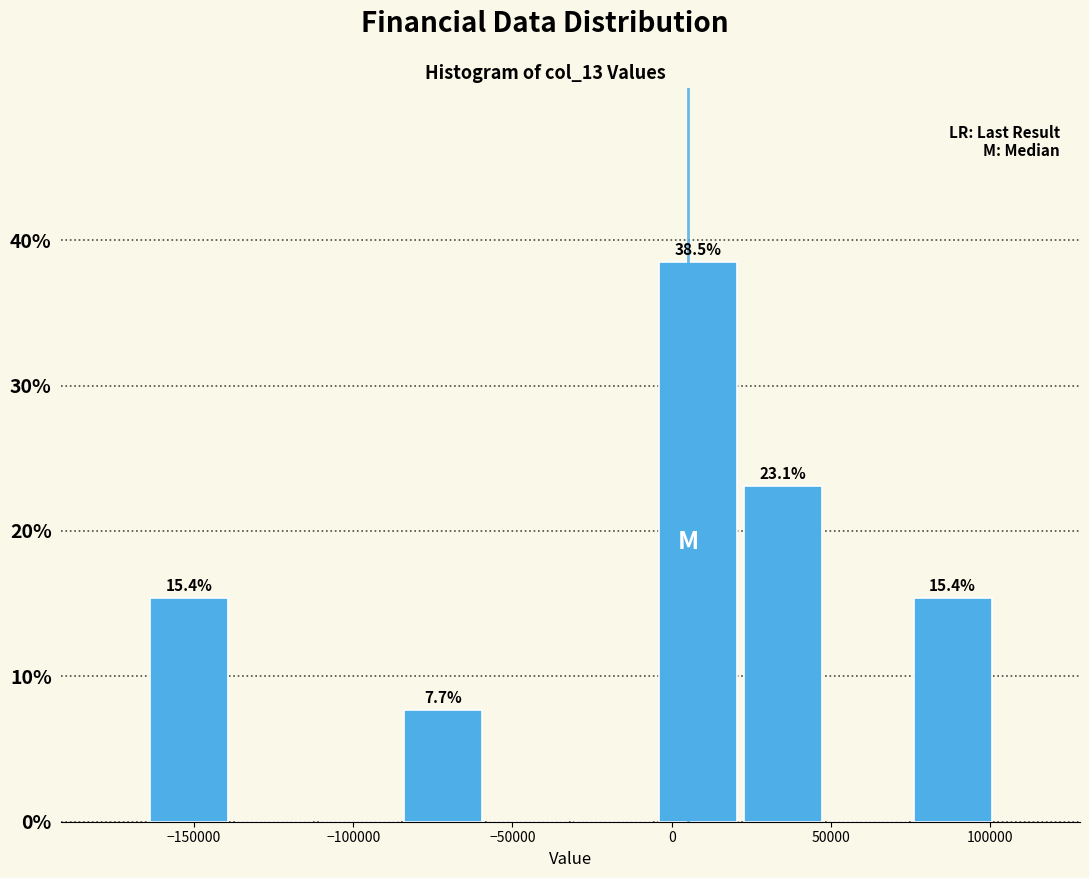

Over which range of the x-axis is the bar tallest?

-5000 to 20000